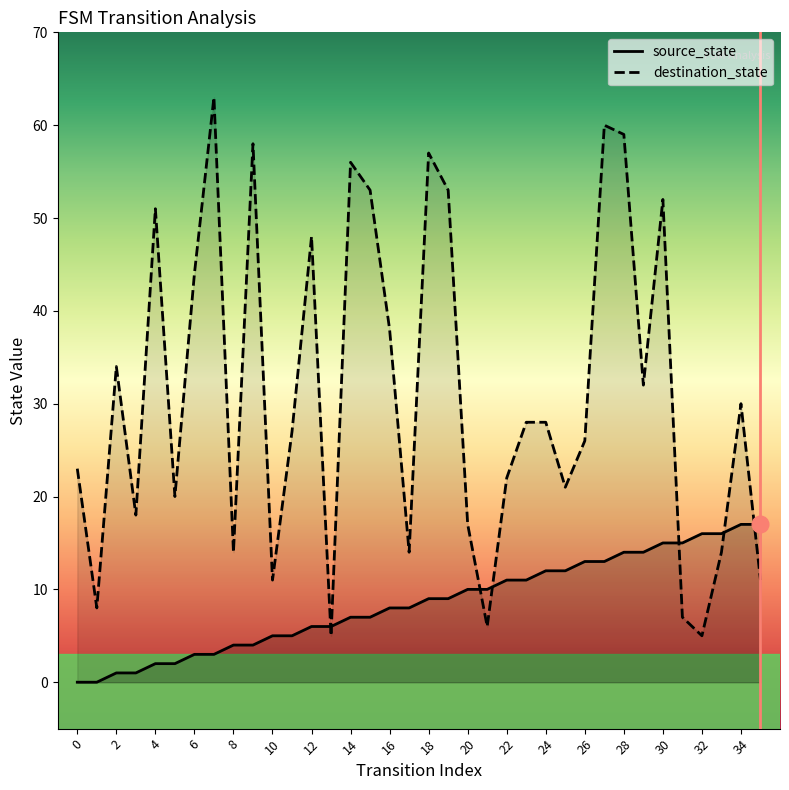

At which label does source_state reach its peak?

34